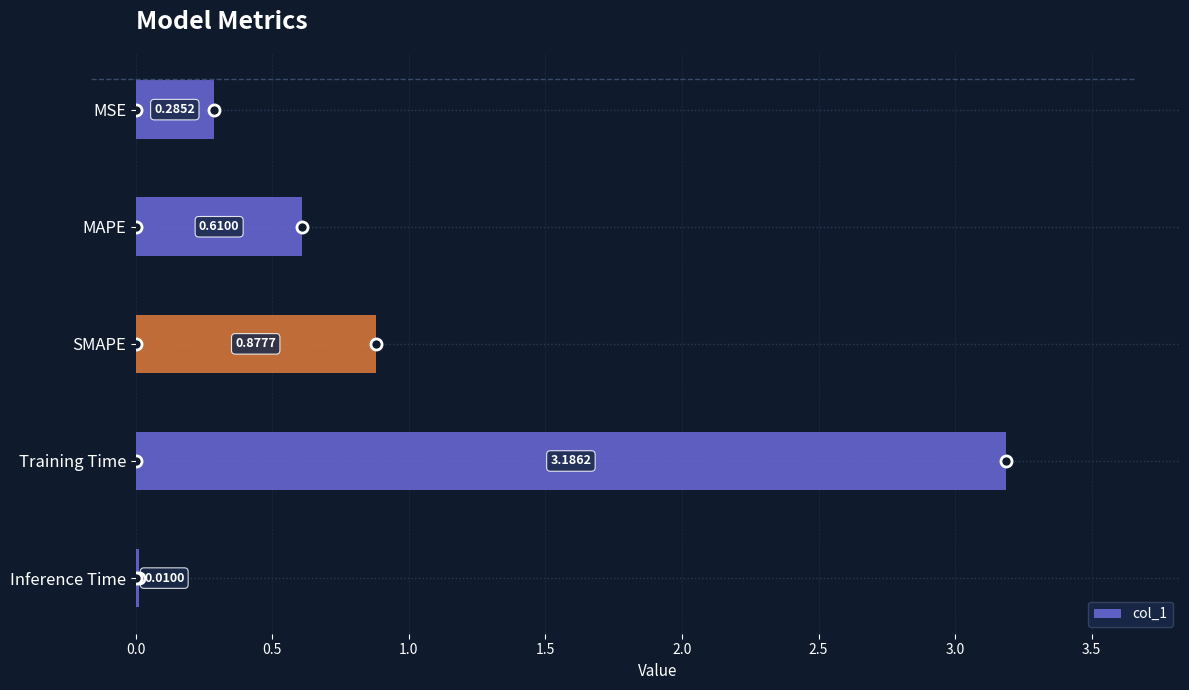

At which category does the chart reach its peak across all series?

Training Time